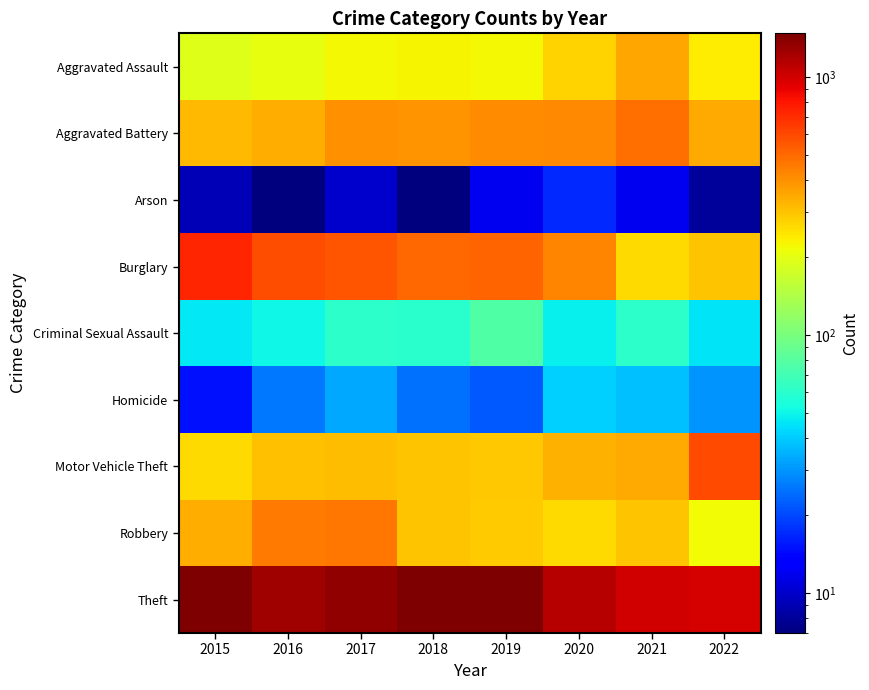

Reading right to left, what are all the values shown in this chart?

Aggravated Assault: 2022=237	2021=352	2020=273	2019=223	2018=225	2017=224	2016=206	2015=194
Aggravated Battery: 2022=345	2021=479	2020=416	2019=407	2018=389	2017=400	2016=336	2015=316
Arson: 2022=8	2021=12	2020=17	2019=12	2018=7	2017=10	2016=7	2015=9
Burglary: 2022=296	2021=262	2020=425	2019=517	2018=506	2017=562	2016=576	2015=738
Criminal Sexual Assault: 2022=45	2021=61	2020=48	2019=77	2018=60	2017=61	2016=50	2015=46
Homicide: 2022=30	2021=38	2020=41	2019=22	2018=25	2017=33	2016=26	2015=15
Motor Vehicle Theft: 2022=594	2021=348	2020=333	2019=290	2018=298	2017=312	2016=304	2015=263
Robbery: 2022=217	2021=300	2020=263	2019=287	2018=301	2017=460	2016=454	2015=337
Theft: 2022=972	2021=997	2020=1125	2019=1459	2018=1461	2017=1339	2016=1259	2015=1474